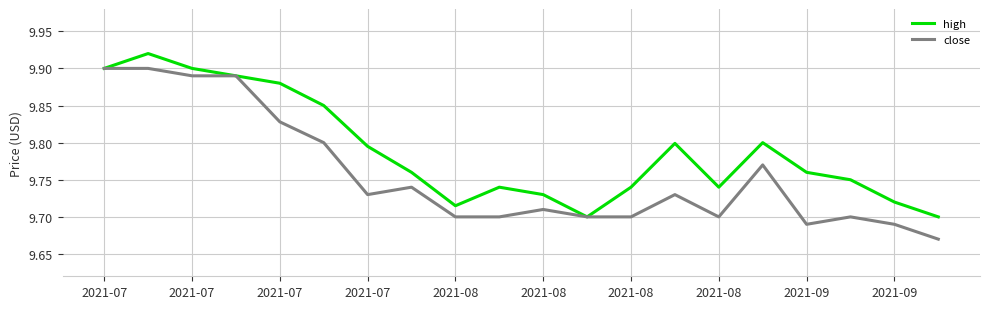

Which series has the largest total across all categories?

high